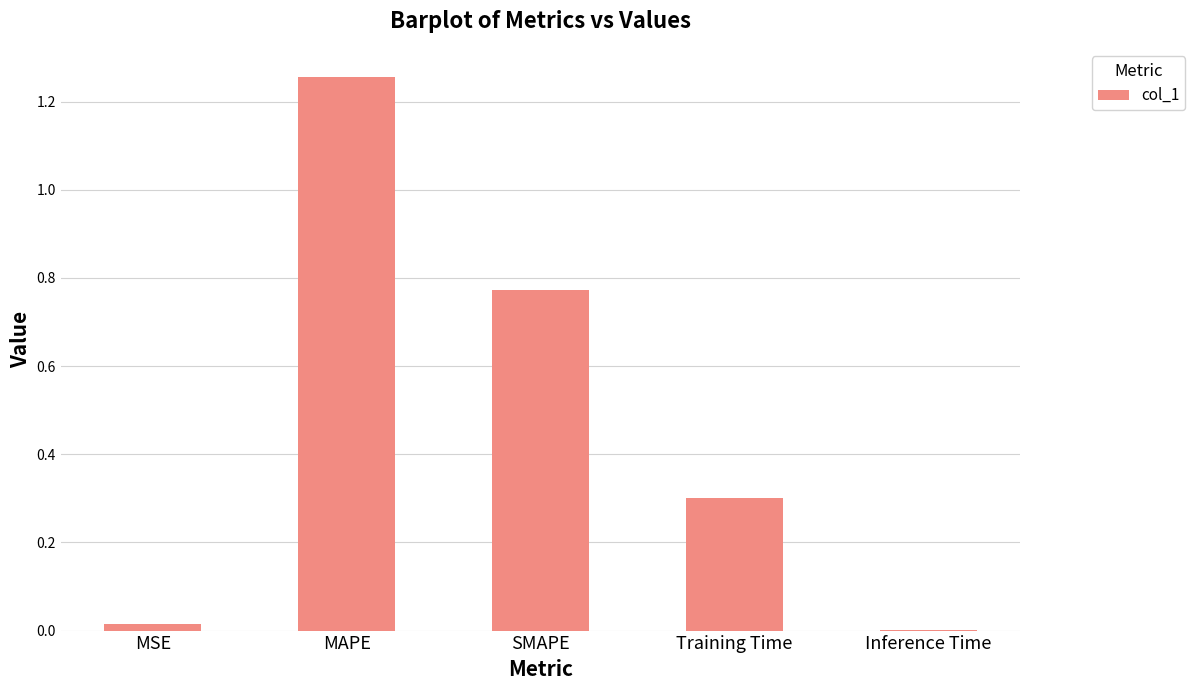

The chart shows a value of 0.4 at Training Time. True or false?

False